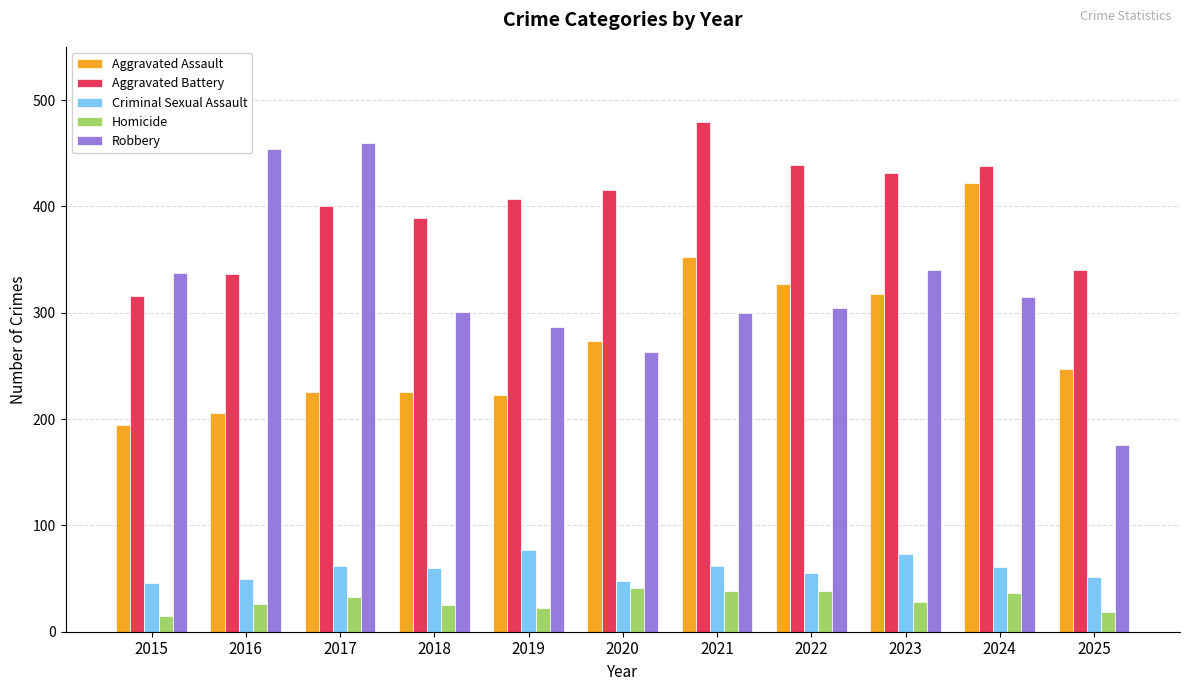

At which category is the sum across all series the highest?

2024